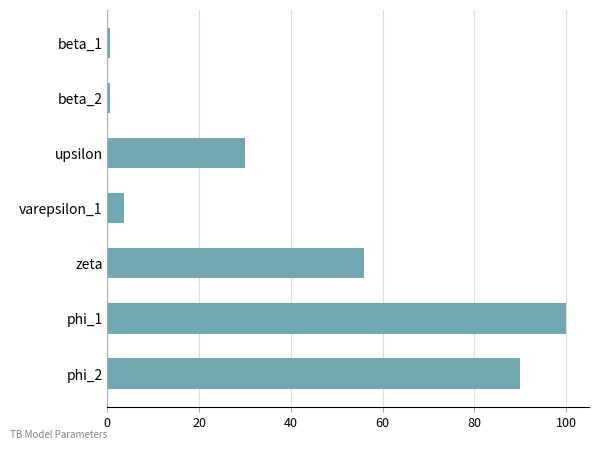

Approximately how many times larger is the value at zeta compared to varepsilon_1?

15.1